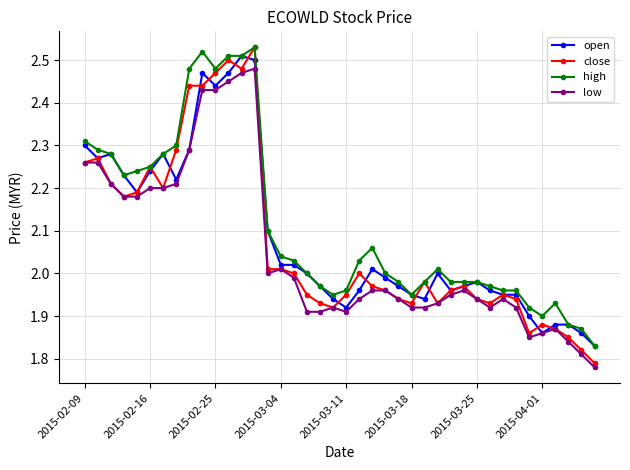

Which series has the widest spread of values?

close